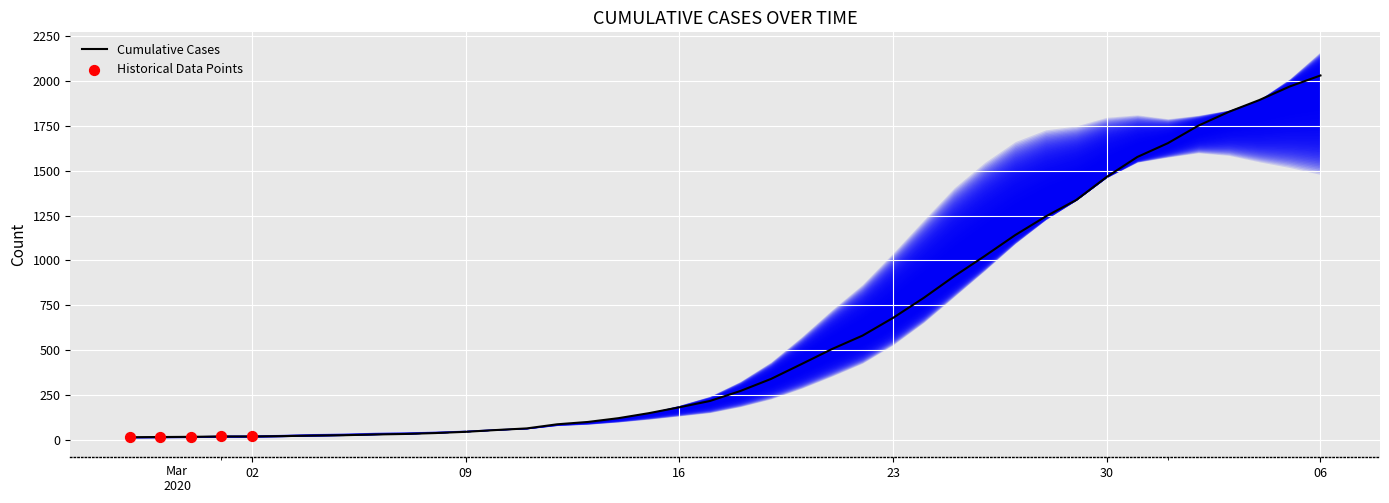

What is the change in value from 2020-03-30 to 2020-04-04?

+429